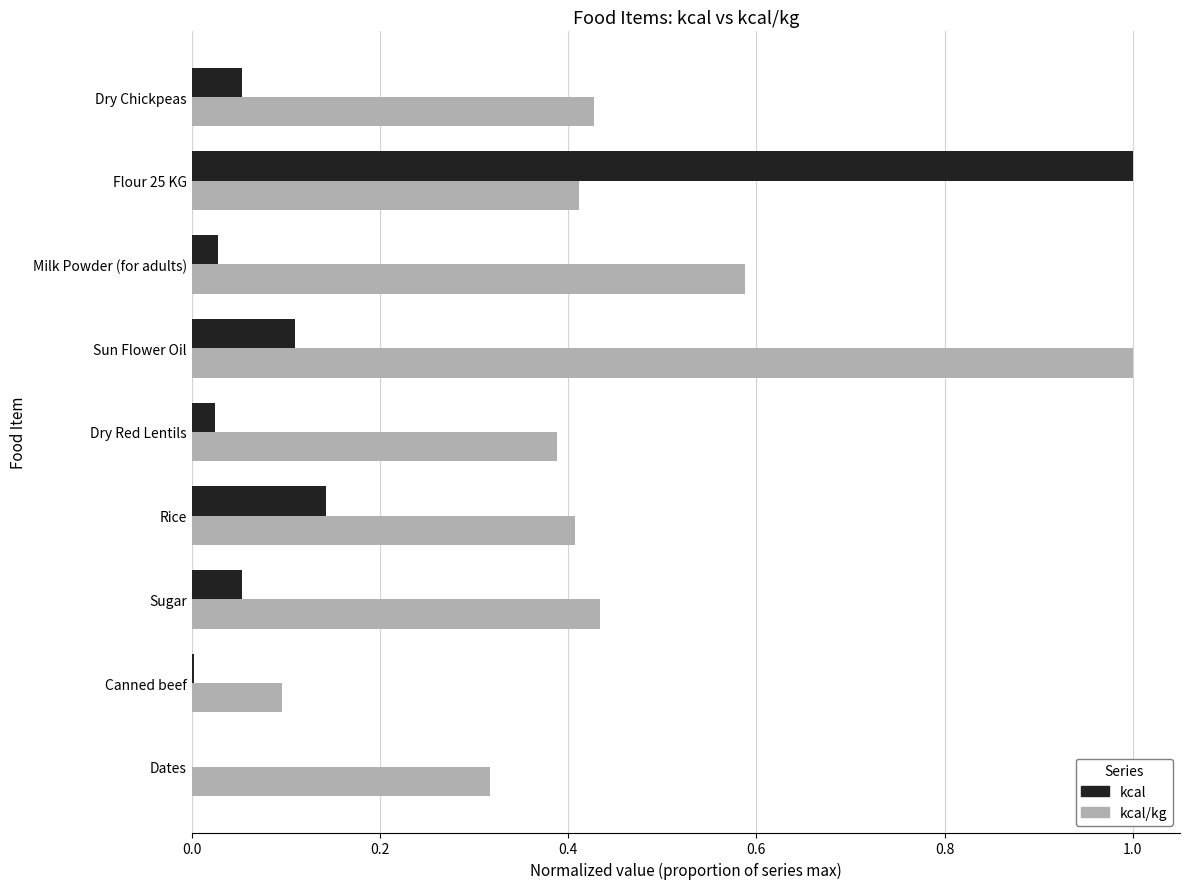

At which category is the sum across all series the highest?

Flour 25 KG